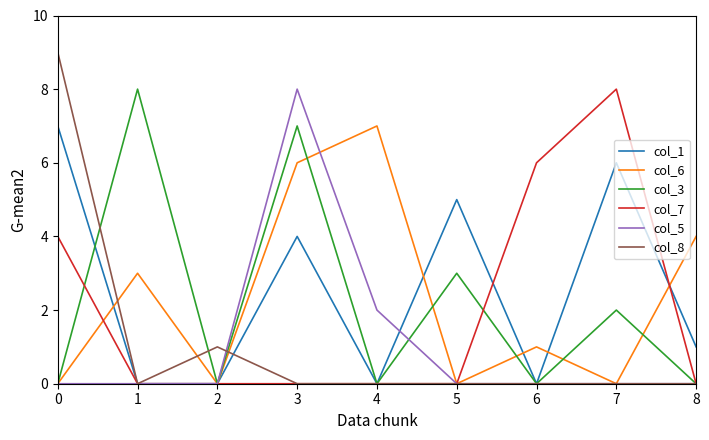

The col_7 series shows -4 at 8. True or false?

False